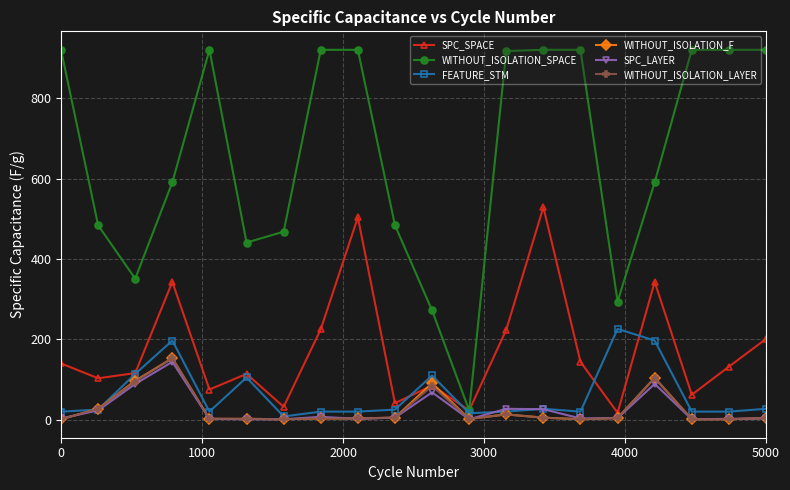

What are all the series names shown in the legend?

SPC_SPACE, WITHOUT_ISOLATION_SPACE, FEATURE_STM, WITHOUT_ISOLATION_F, SPC_LAYER, WITHOUT_ISOLATION_LAYER